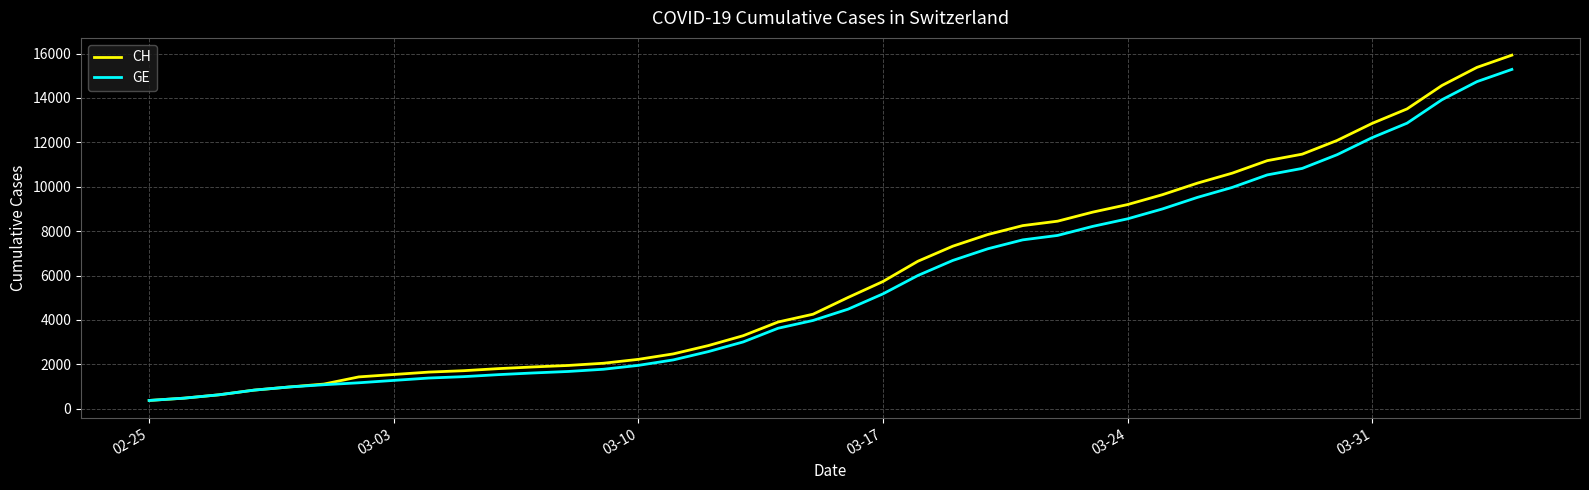

Which series has the widest spread of values?

CH